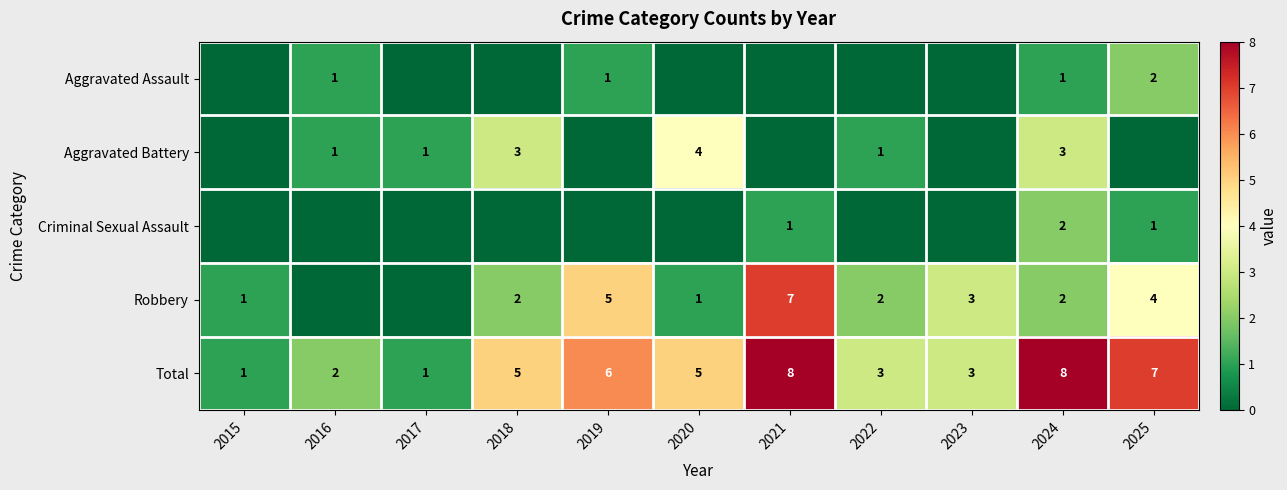

True or false: Total has a value of 3 at 2022.

True